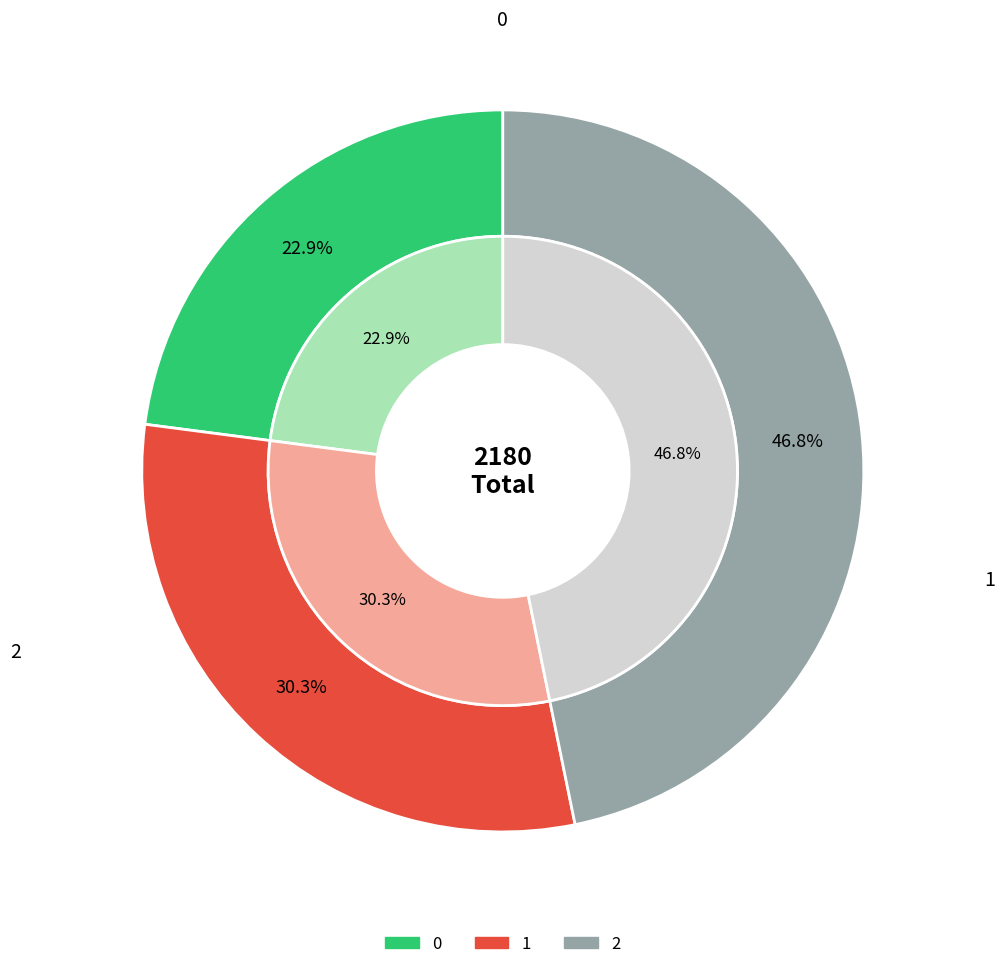

Rank the categories by value from lowest to highest.

0, 1, 2